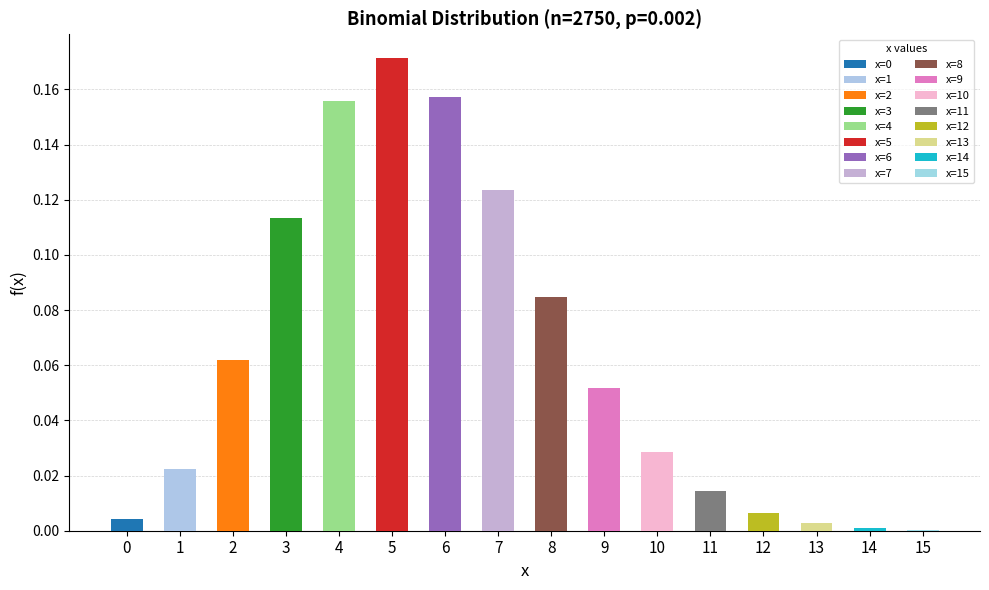

List the labels in order of value, largest first.

5, 6, 4, 7, 3, 8, 2, 9, 10, 1, 11, 12, 0, 13, 14, 15